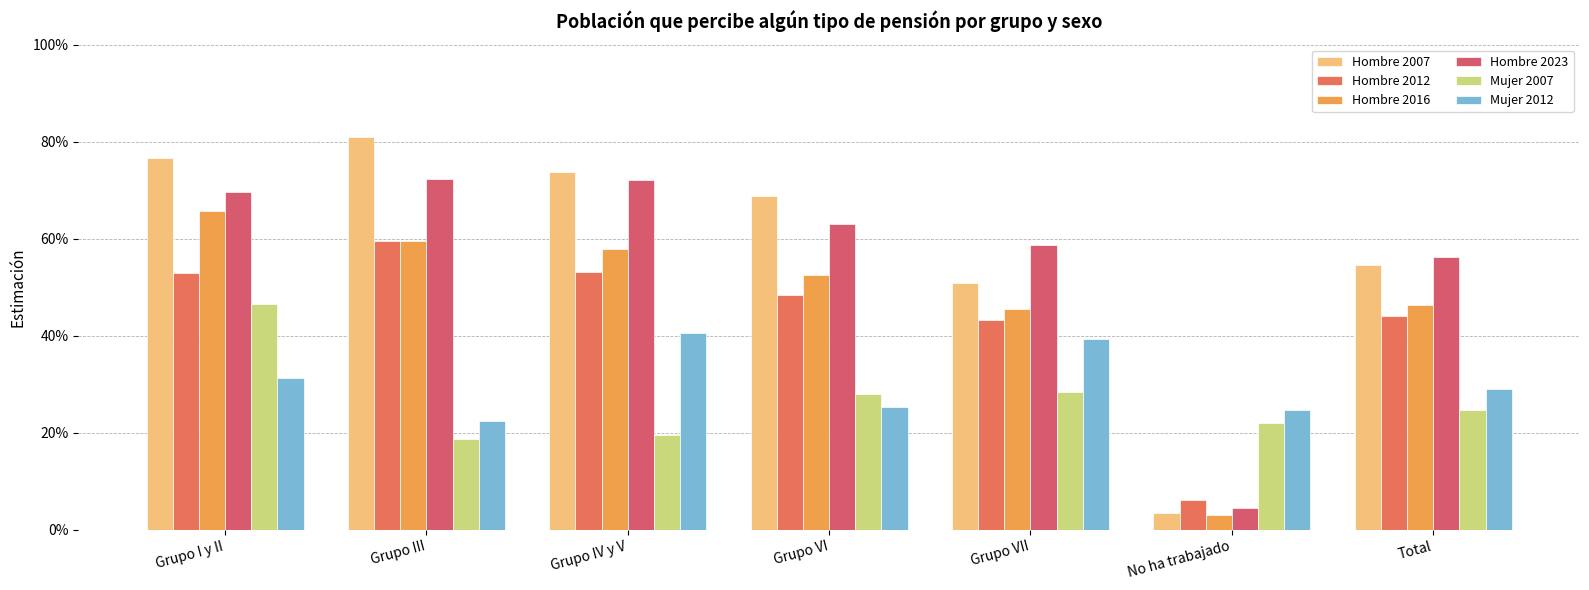

Is it true that Hombre 2007 equals 0.7 at Grupo VII?

False